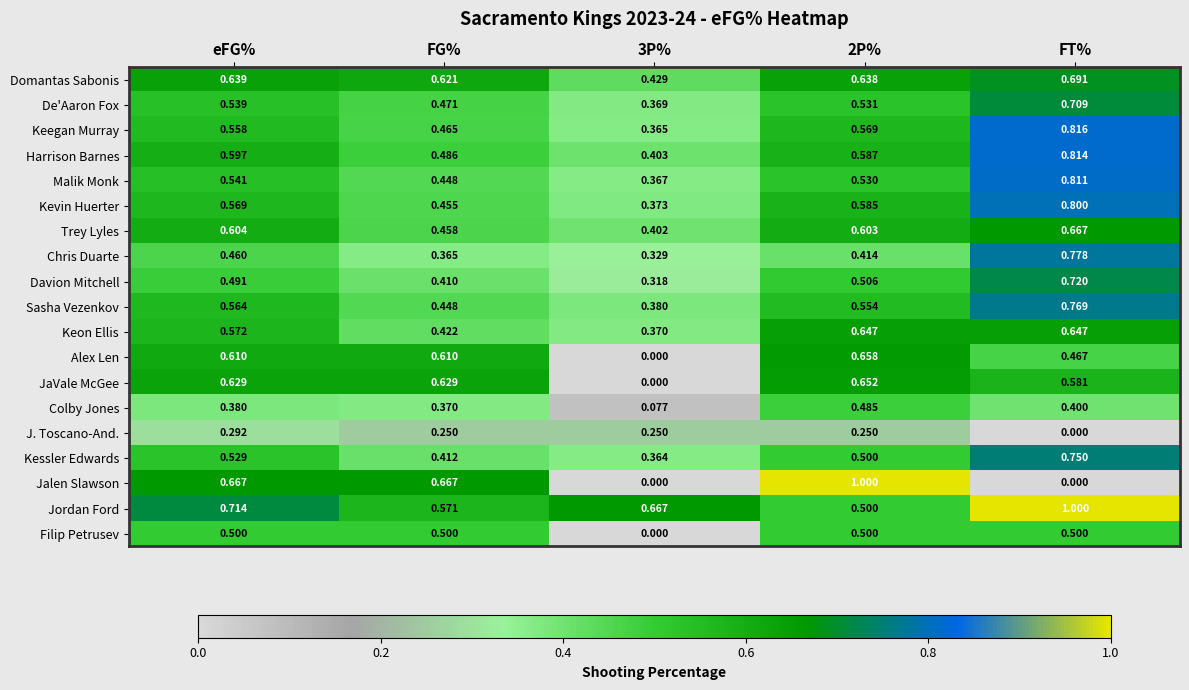

Which series changed the most between 3P% and FT%?

JaVale McGee